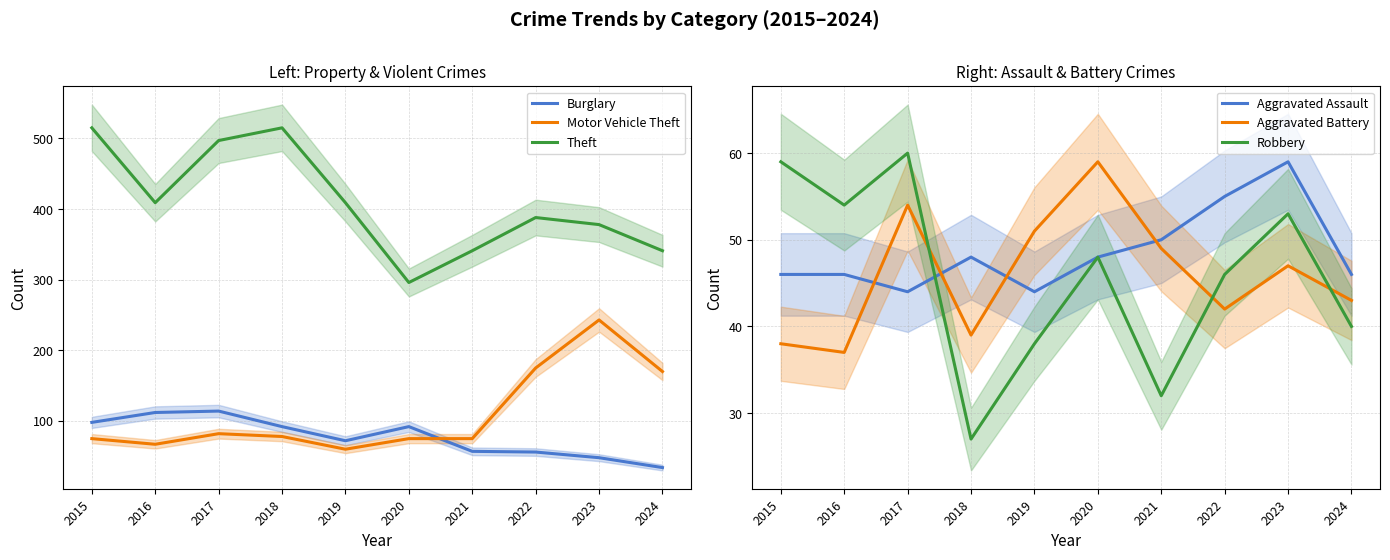

What is the value of the Robbery point at the 7th from the left?

32